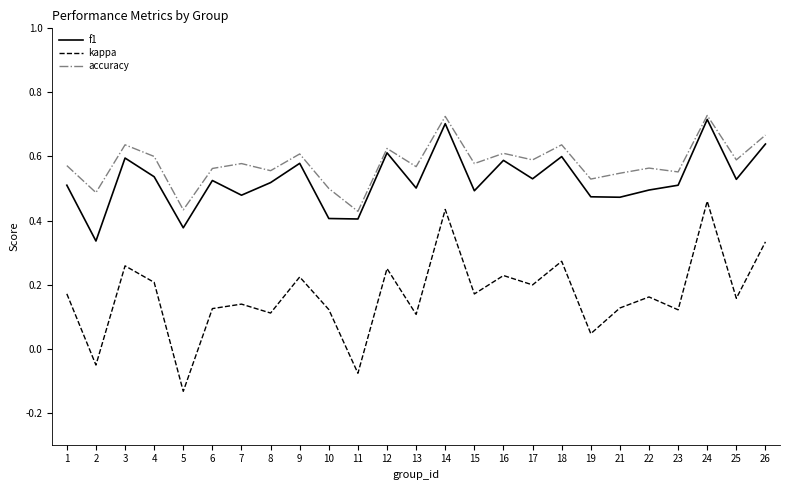

Rank the series by their maximum value, from lowest to highest.

kappa, f1, accuracy